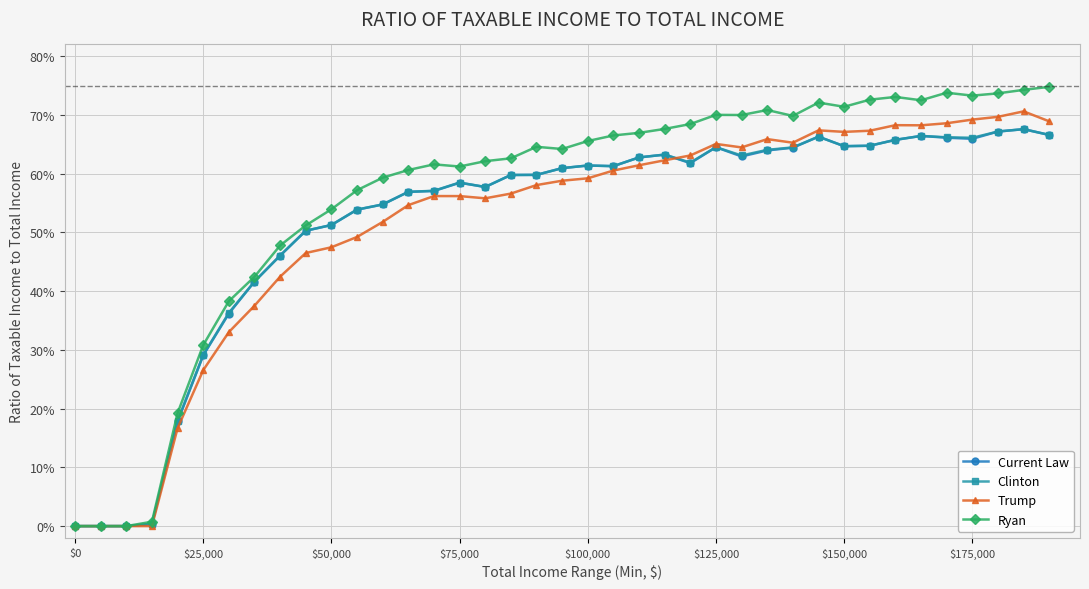

What are all the series names shown in the legend?

Current Law, Clinton, Trump, Ryan